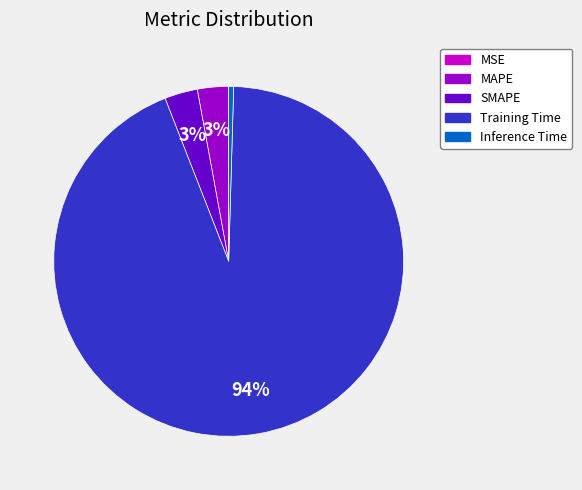

To the nearest percent, what is the difference between the largest and smallest slice percentages?

94%